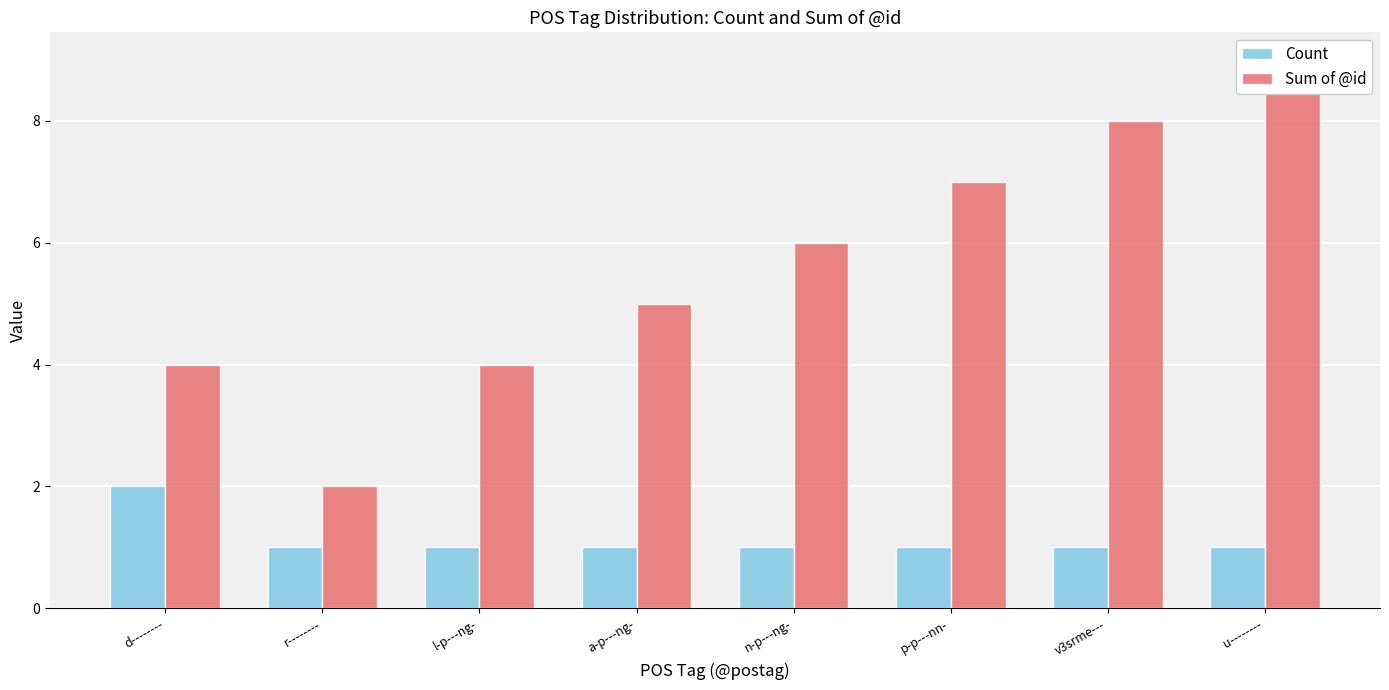

At which label is Count closest to 1?

r--------